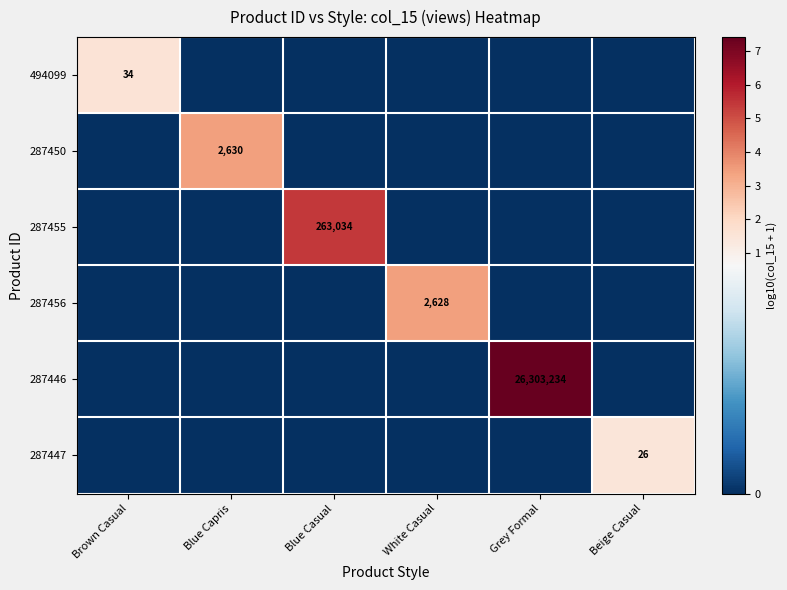

Which series changed the most between Brown Casual and Blue Casual?

287455